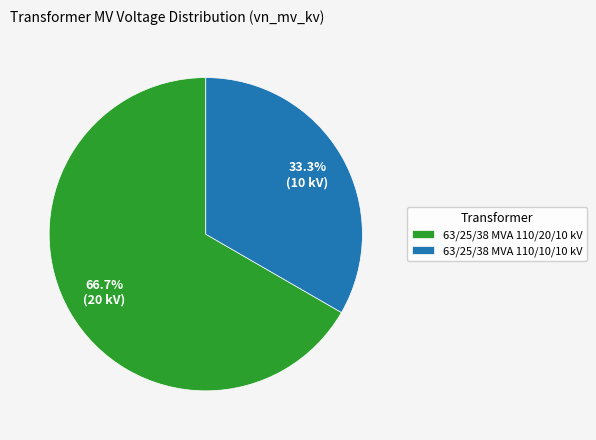

To the nearest percent, what is the combined percentage of 63/25/38 MVA 110/10/10 kV and 63/25/38 MVA 110/20/10 kV?

100%